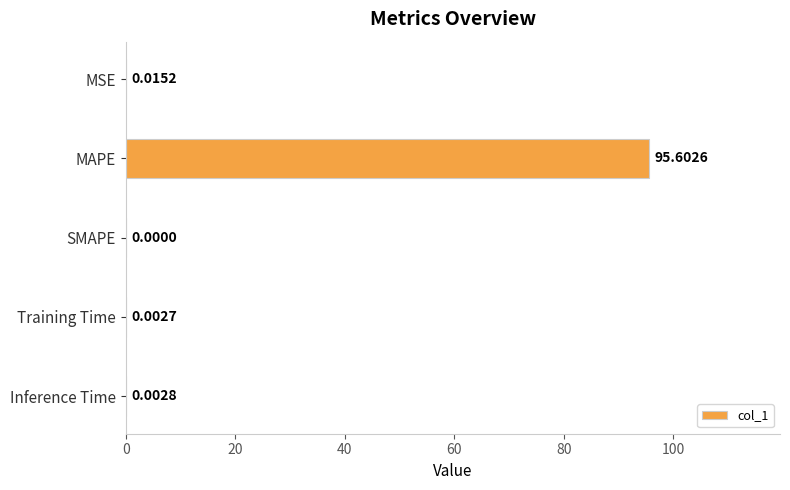

Are the bars grouped side by side (vs. stacked)?

No